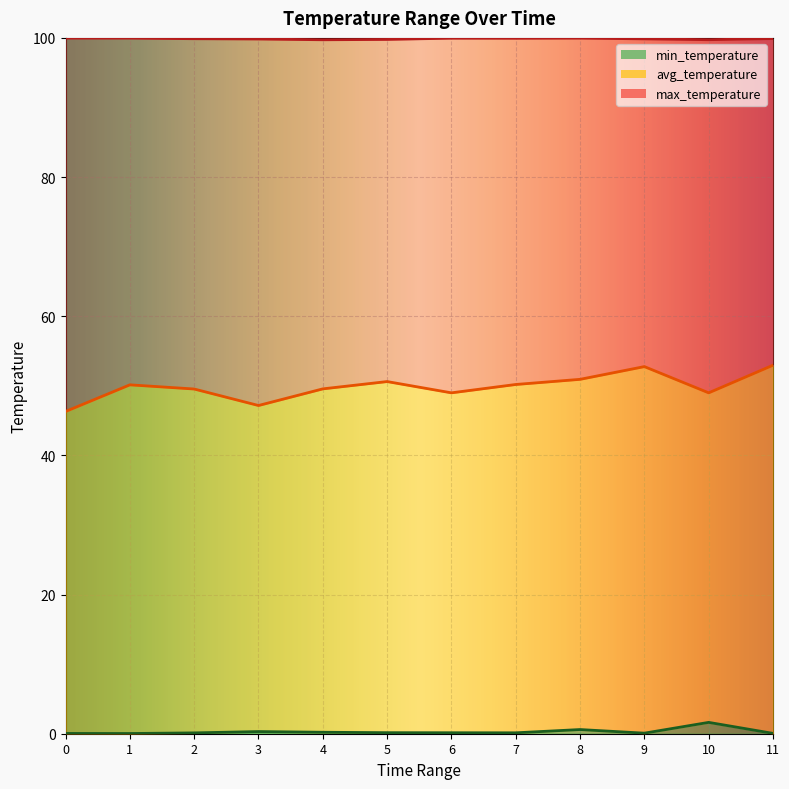

What is the difference between the highest and lowest values at 11?

99.9